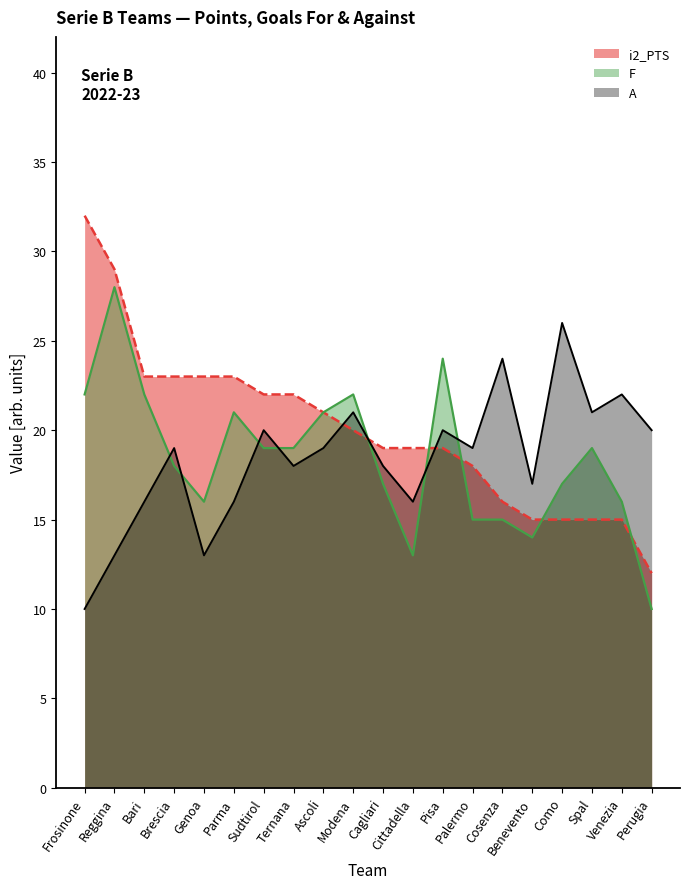

What is the total value across all series at Modena?

63